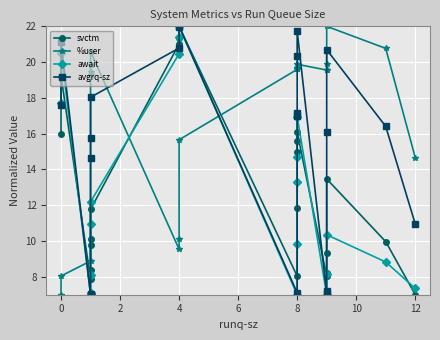

Reading left to right, what are all the values shown in this chart?

svctm: 16.0	19.2	7.9	8.4	9.8	10.1	11.8	21.0	21.3	22.0	8.0	11.8	15.0	15.6	16.1	8.0	8.2	9.3	13.5	10.0	7.0
%user: 7.0	8.0	8.9	19.3	19.4	19.8	20.6	9.5	10.1	15.7	19.6	19.6	19.6	19.7	19.9	19.6	19.6	19.9	22.0	20.8	14.7
await: 17.7	20.5	7.0	7.1	8.1	11.0	12.2	20.5	21.4	22.0	7.0	9.9	13.3	14.7	17.0	7.0	7.0	8.1	10.4	8.8	7.4
avgrq-sz: 17.6	21.1	7.0	7.1	14.6	15.8	18.0	20.8	21.9	22.0	7.1	17.0	17.2	20.3	21.7	7.1	7.2	16.1	20.7	16.4	11.0